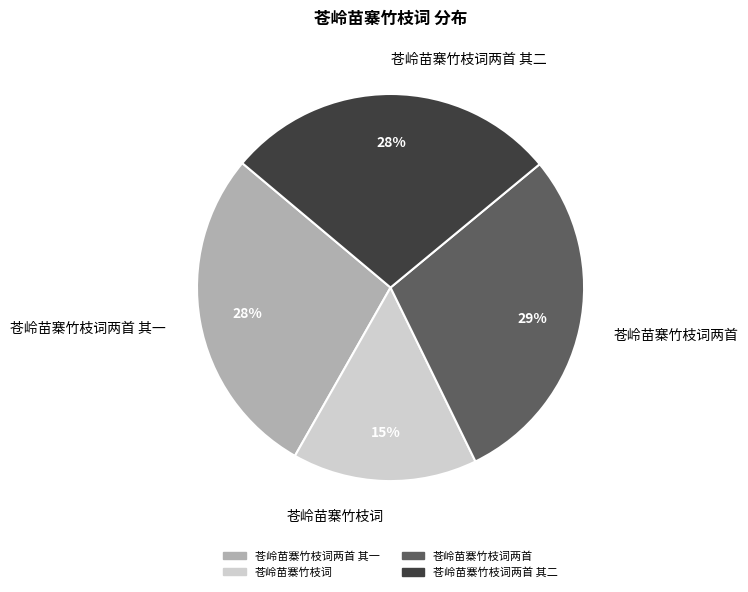

What is the smallest slice in the pie chart?

苍岭苗寨竹枝词